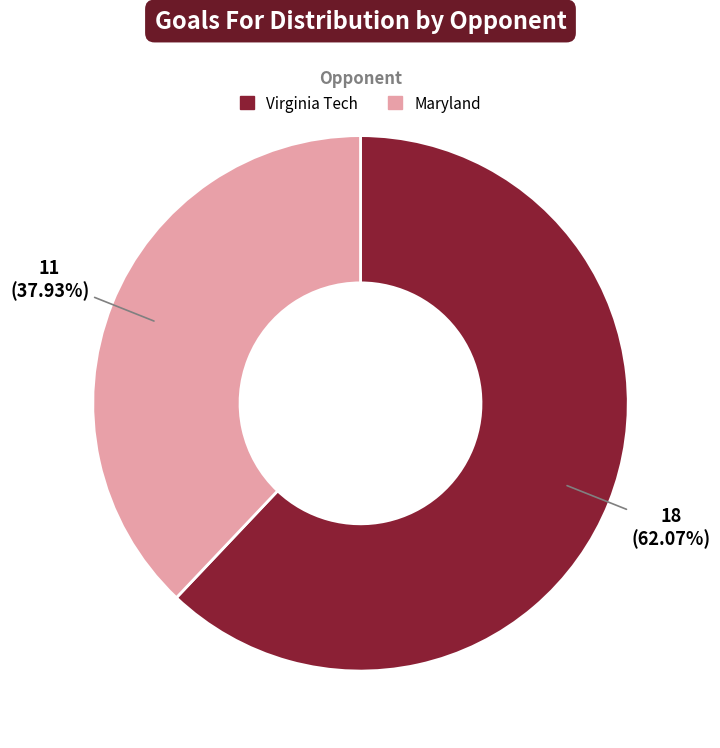

Count the number of slices in the pie.

2